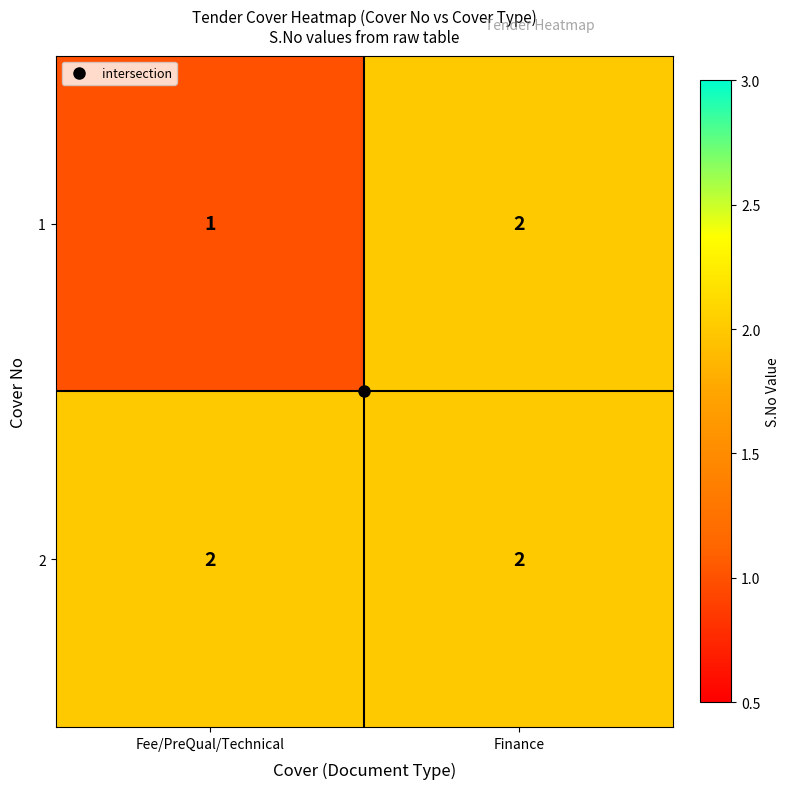

At which label is 1 closest to 1?

Fee/PreQual/Technical